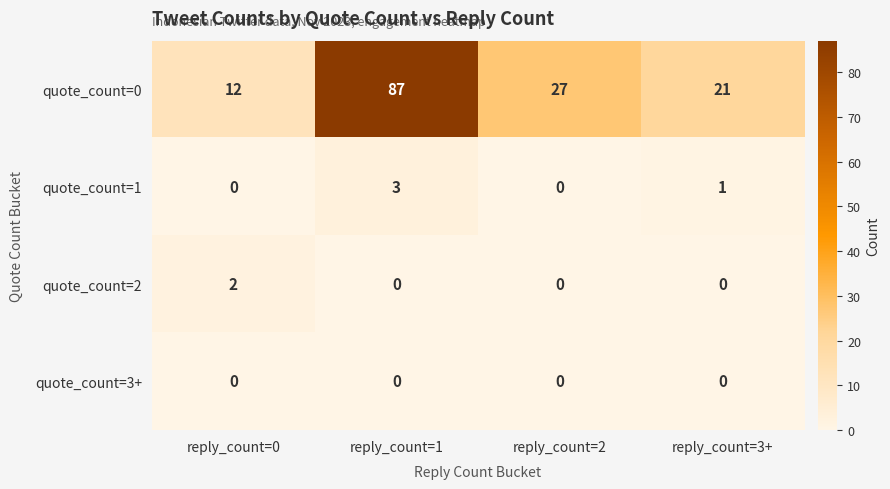

Rank the series by their maximum value, from lowest to highest.

quote_count=3+, quote_count=2, quote_count=1, quote_count=0